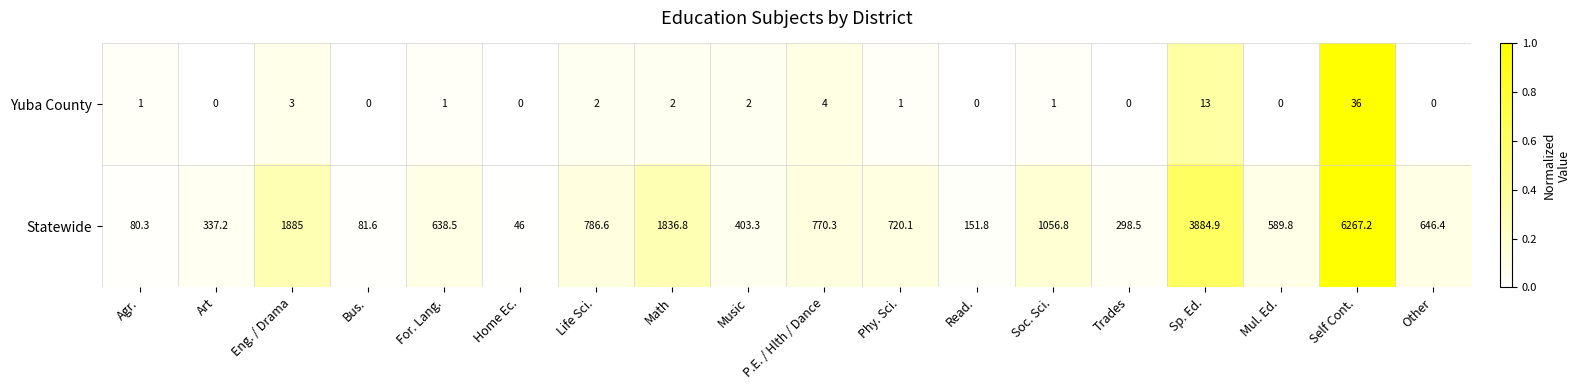

What is the sum of the Statewide values at Sp. Ed. and For. Lang.?

4523.4